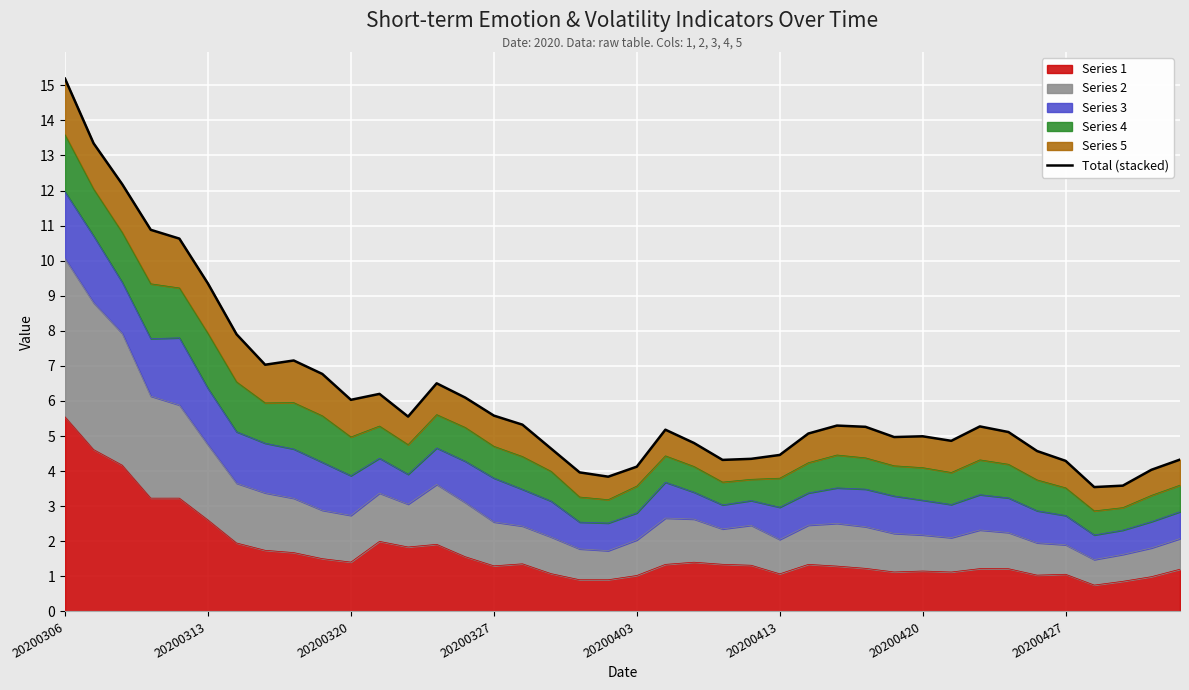

True or false: Series 1 has a value of 0.4 at 20200413.

False